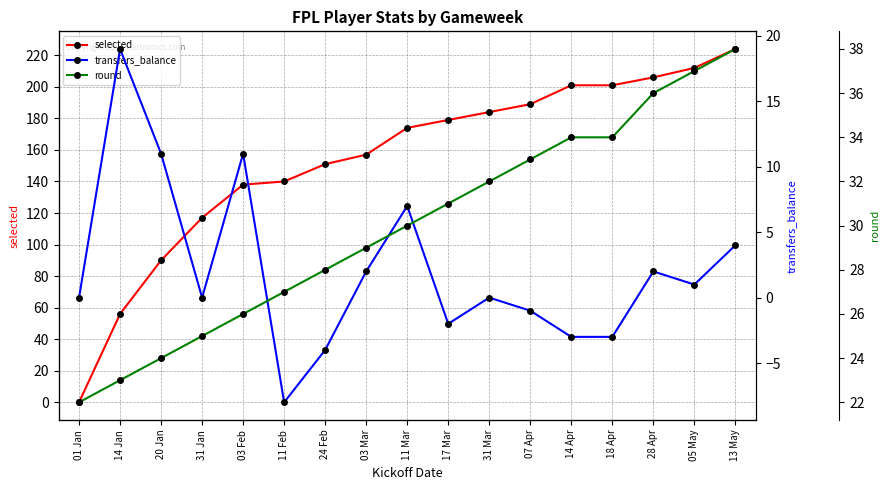

How many negative values does the transfers_balance series have?

6